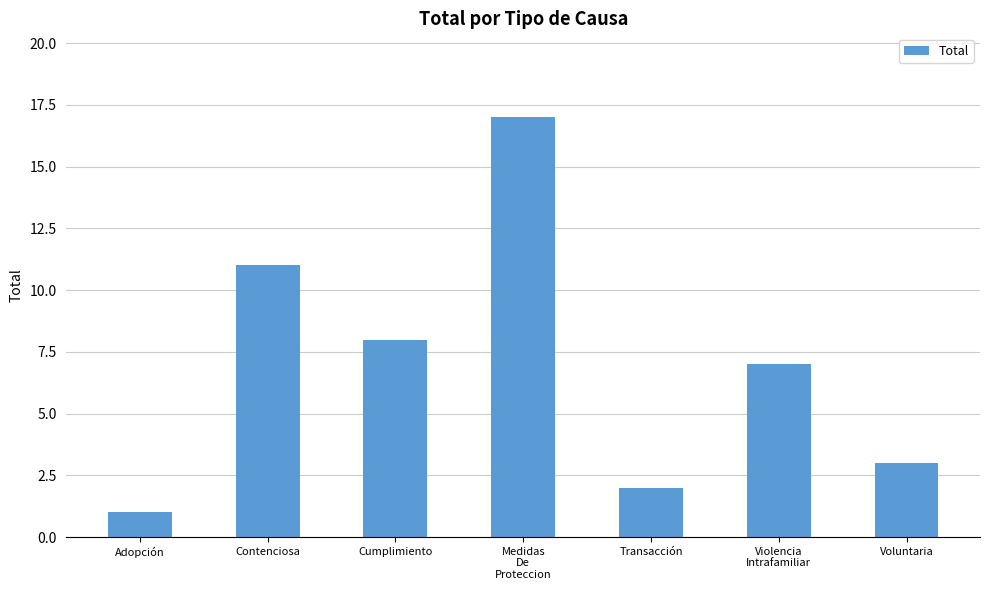

What is the difference between the maximum and second lowest values?

15